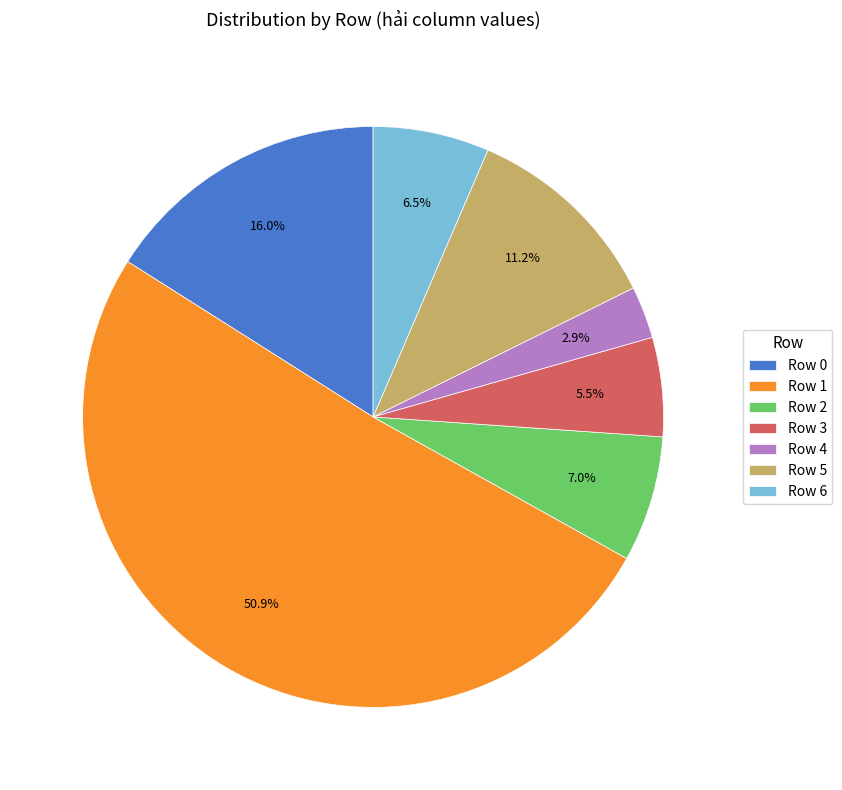

How many segments does this pie chart have?

7